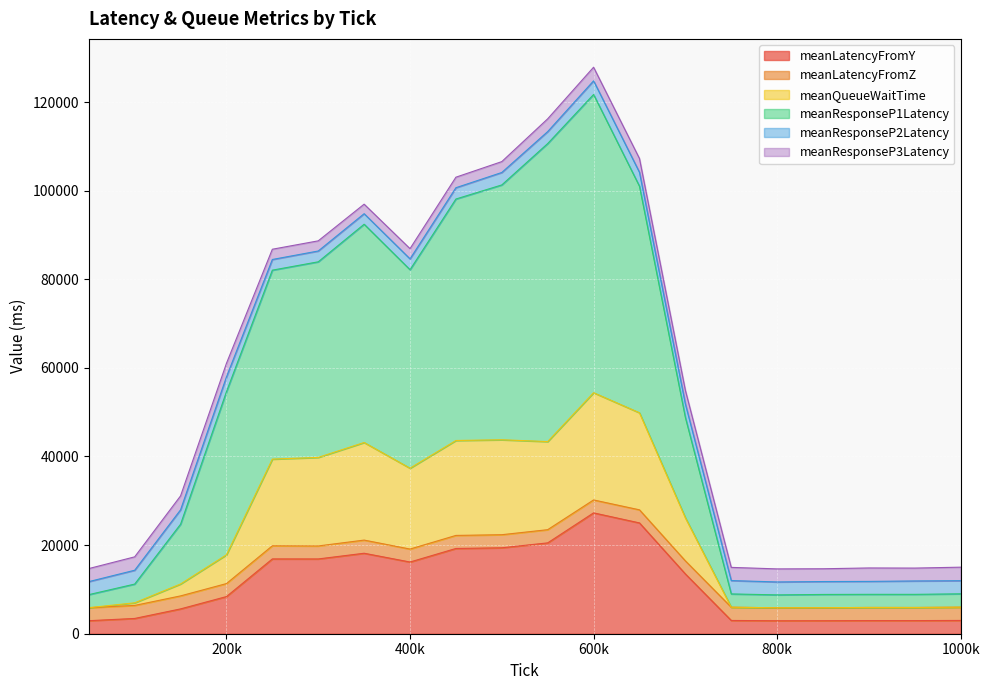

What is the lowest value of the meanLatencyFromY series?

2925.1